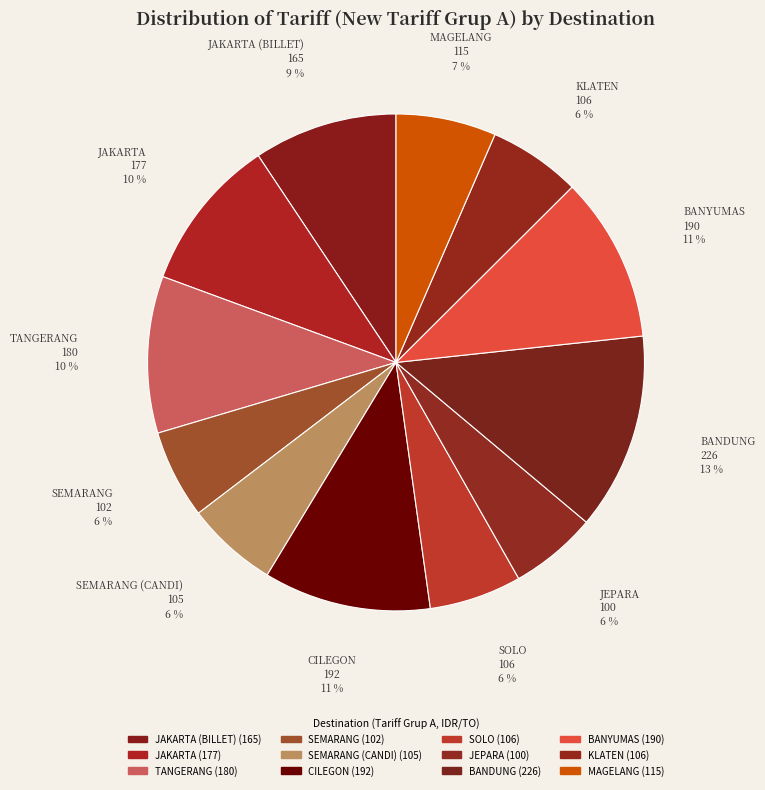

How many segments does this pie chart have?

12